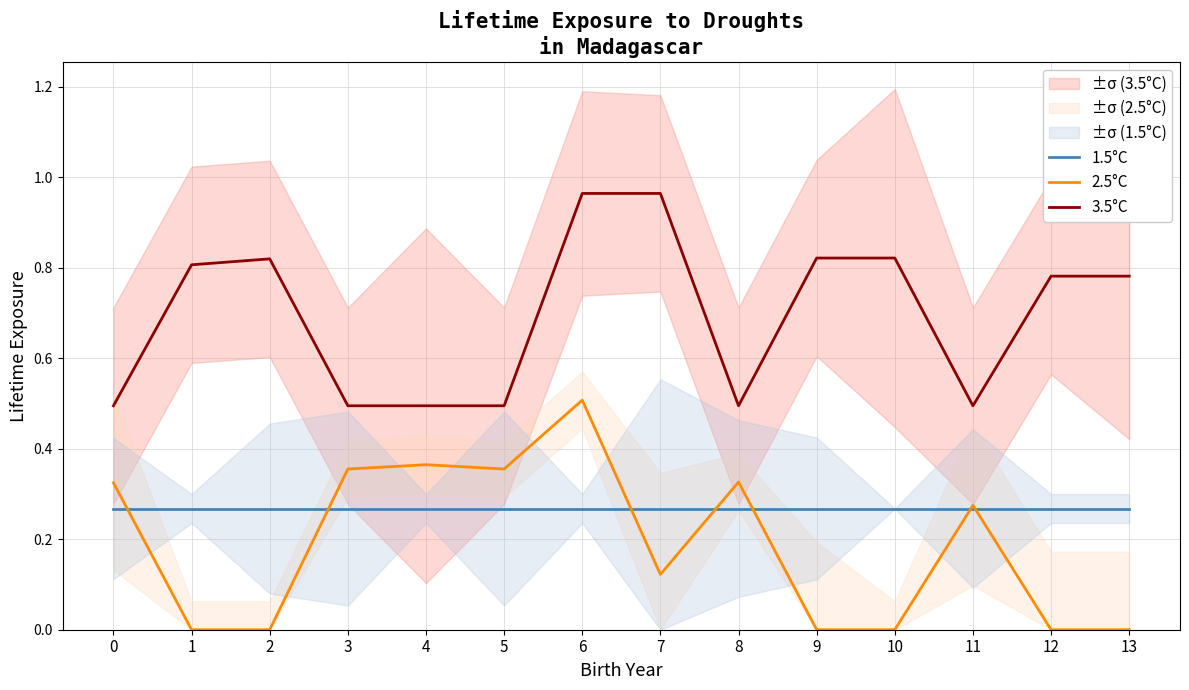

Reading left to right, list all the values displayed in this chart.

1.5°C: 0.3	0.3	0.3	0.3	0.3	0.3	0.3	0.3	0.3	0.3	0.3	0.3	0.3	0.3
2.5°C: 0.3	0.0	0.0	0.4	0.4	0.4	0.5	0.1	0.3	0.0	0.0	0.3	0.0	0.0
3.5°C: 0.5	0.8	0.8	0.5	0.5	0.5	1.0	1.0	0.5	0.8	0.8	0.5	0.8	0.8